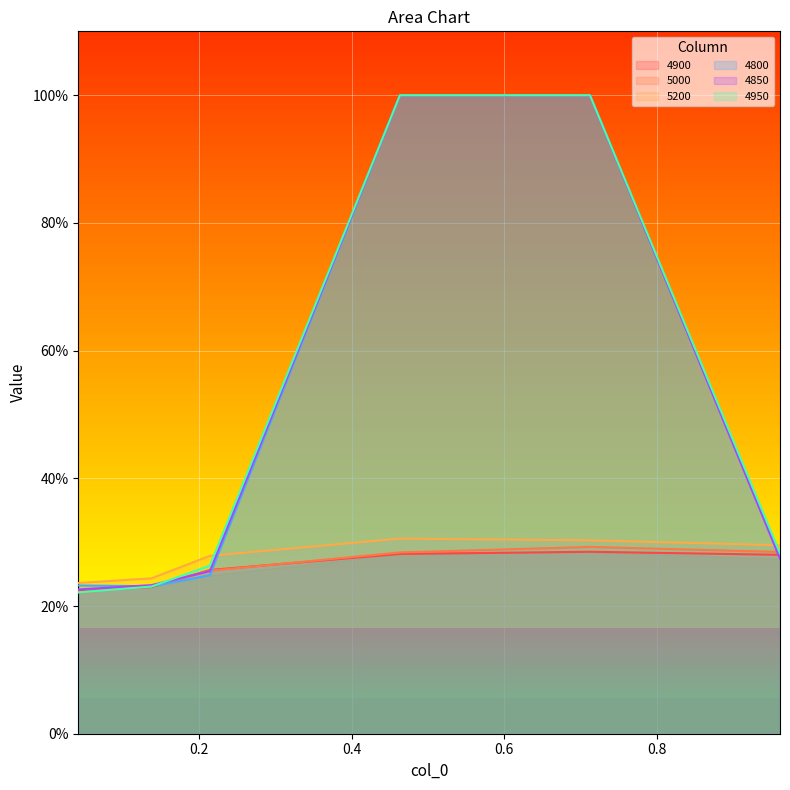

How many interior local peaks does the 5000 series have?

1